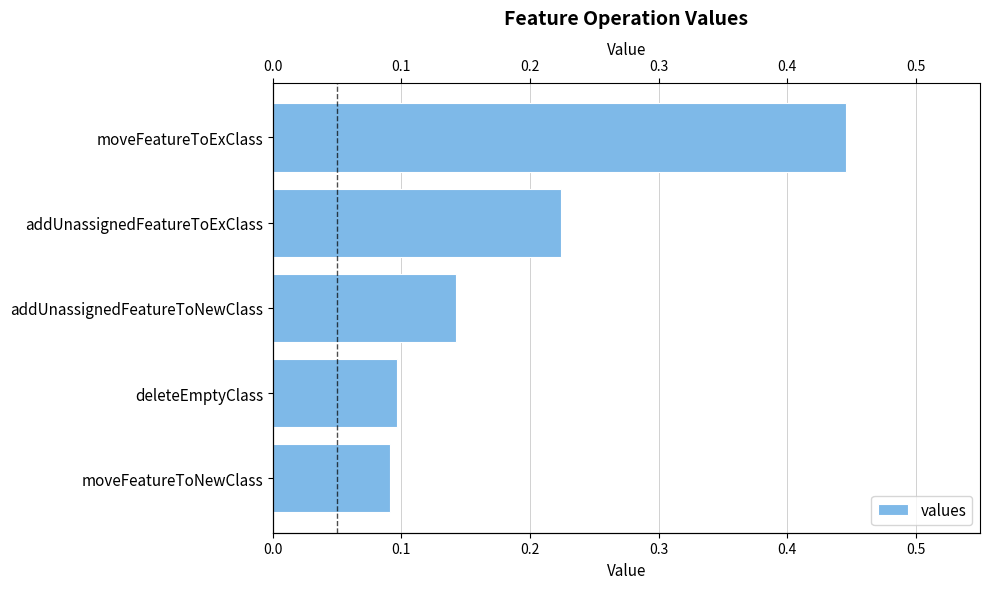

What is the value of the 3rd bar from the left?

0.1